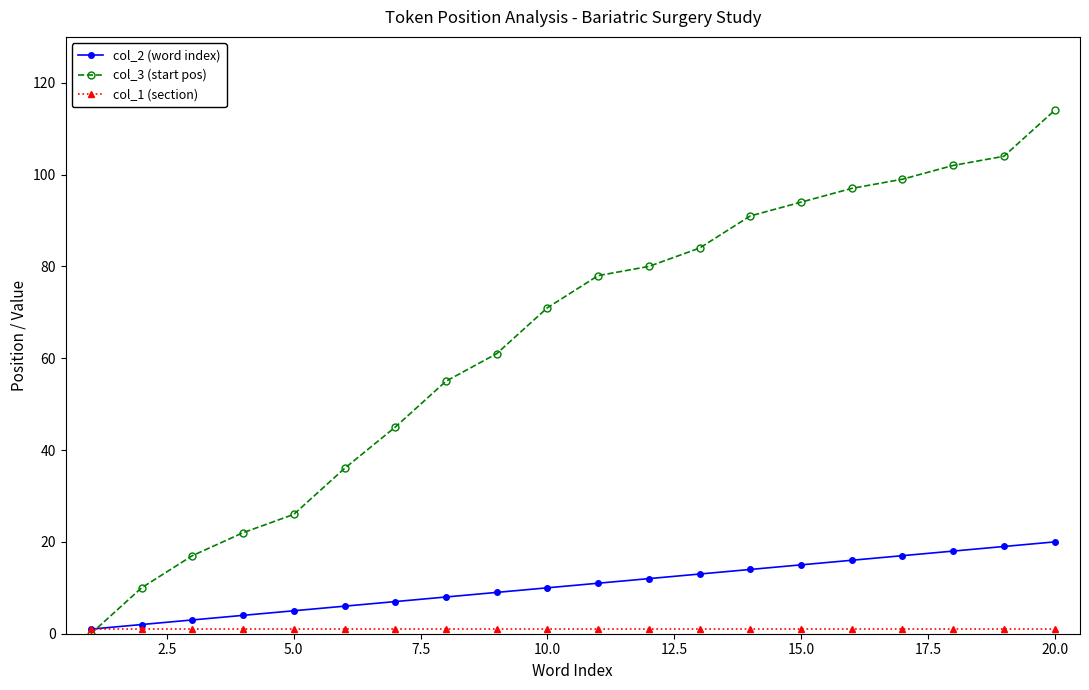

At how many categories does at least one series exceed 43?

14